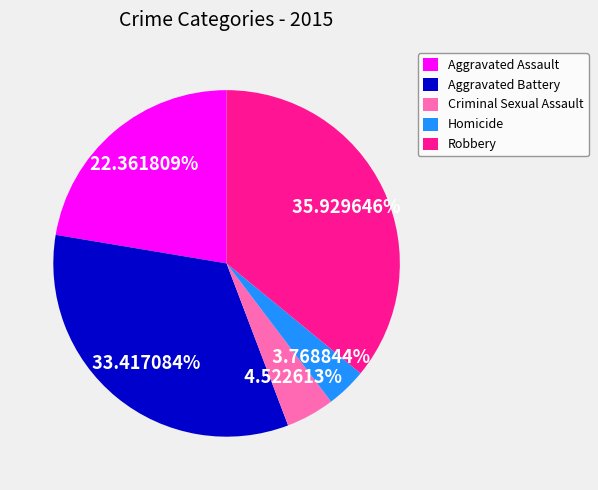

Is Criminal Sexual Assault the majority of the pie?

No